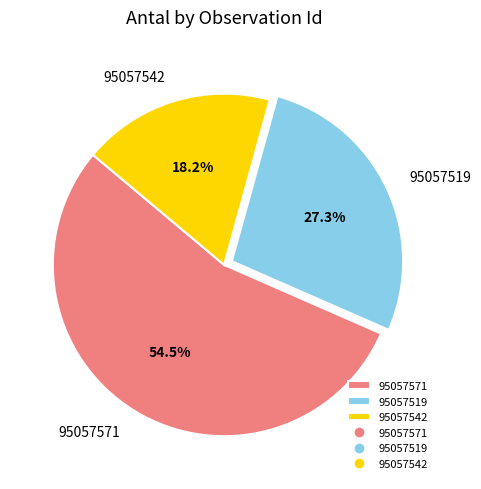

Is there any slice that represents more than half of the pie?

Yes